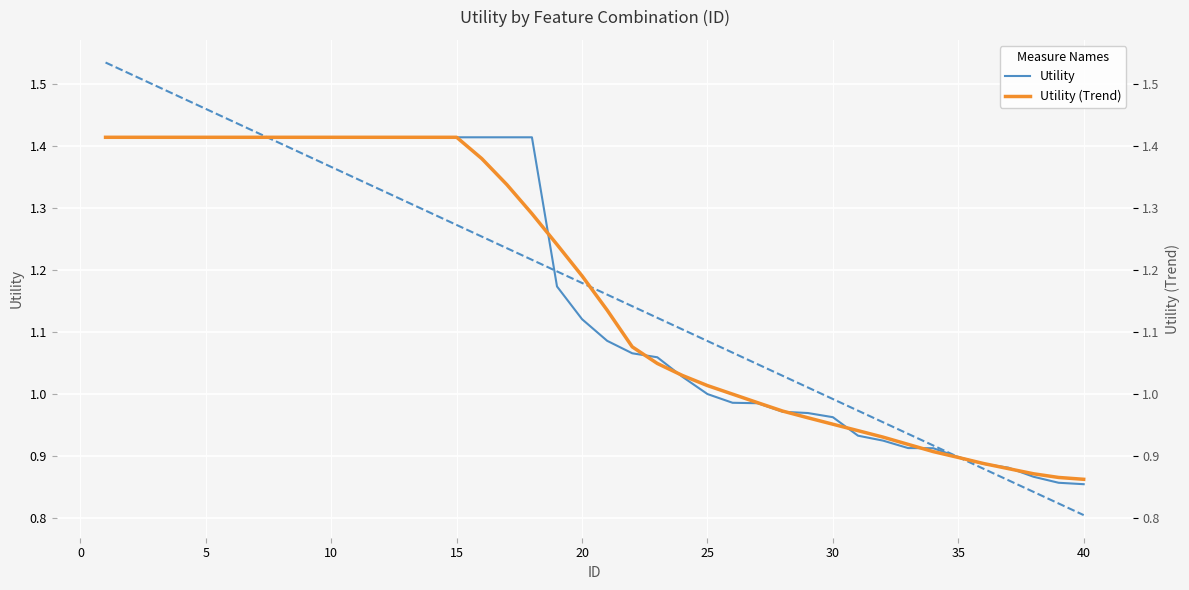

Reading right to left, list all the values displayed in this chart.

Utility: 0.9	0.9	0.9	0.9	0.9	0.9	0.9	0.9	0.9	0.9	1.0	1.0	1.0	1.0	1.0	1.0	1.0	1.1	1.1	1.1	1.1	1.2	1.4	1.4	1.4	1.4	1.4	1.4	1.4	1.4	1.4	1.4	1.4	1.4	1.4	1.4	1.4	1.4	1.4	1.4
Utility (Trend): 0.9	0.9	0.9	0.9	0.9	0.9	0.9	0.9	0.9	0.9	1.0	1.0	1.0	1.0	1.0	1.0	1.0	1.0	1.1	1.1	1.2	1.2	1.3	1.3	1.4	1.4	1.4	1.4	1.4	1.4	1.4	1.4	1.4	1.4	1.4	1.4	1.4	1.4	1.4	1.4